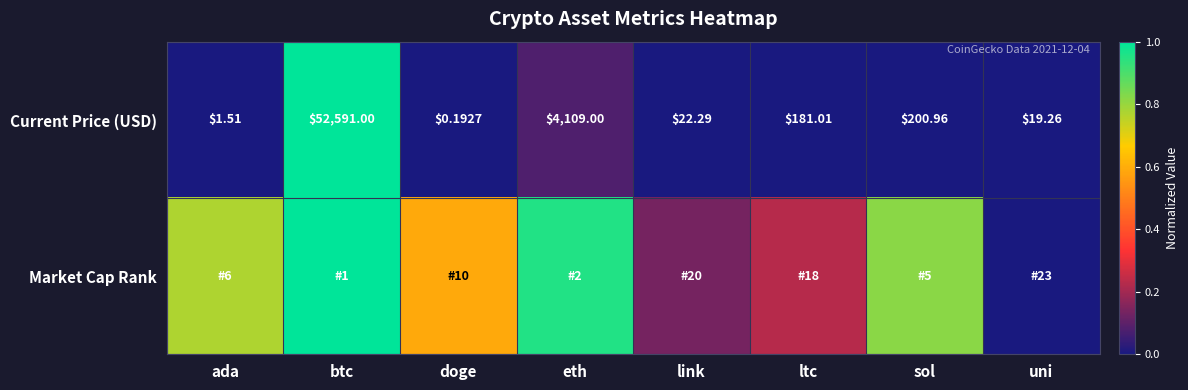

At which category is the sum across all series the highest?

btc